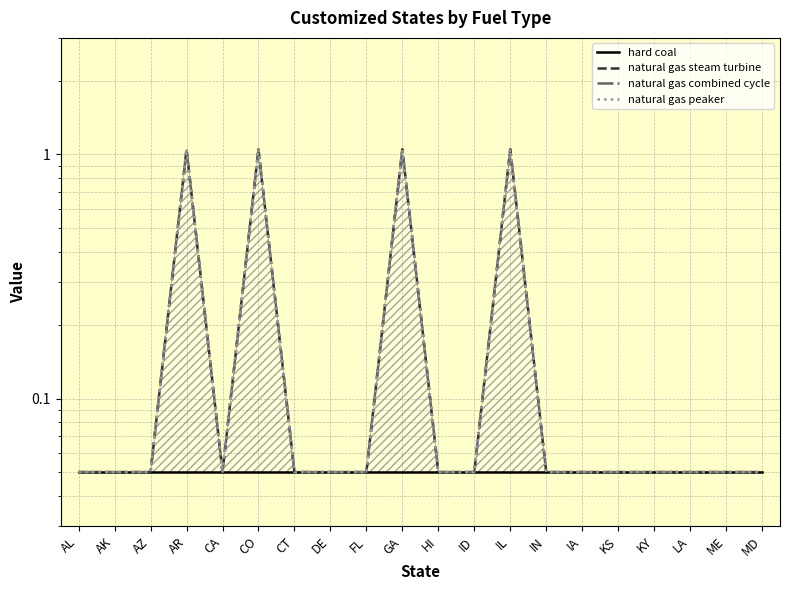

What is the difference between the maximum and second lowest values in the natural gas peaker series?

1.0